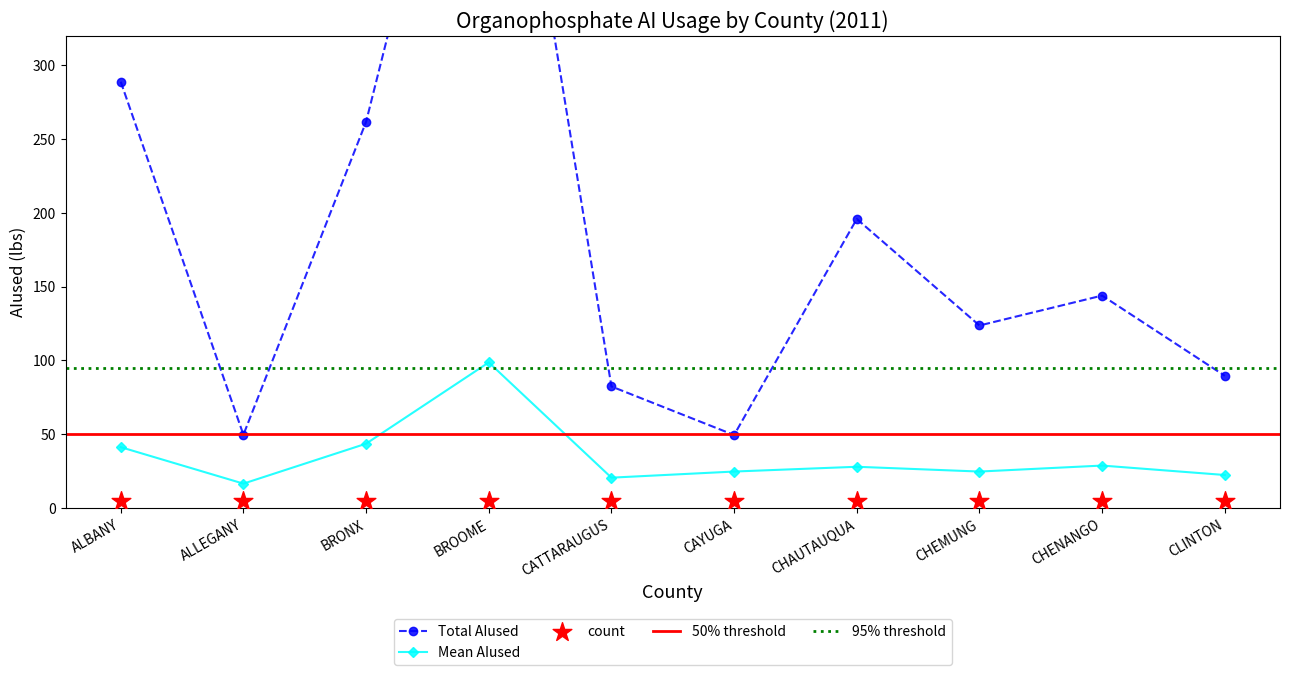

At how many categories does at least one series exceed 418?

1